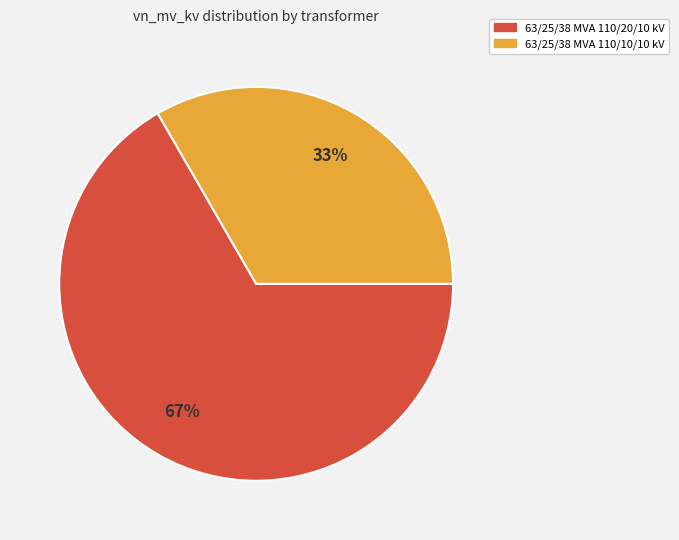

The 63/25/38 MVA 110/10/10 kV slice represents 33% of the pie. True or false?

True